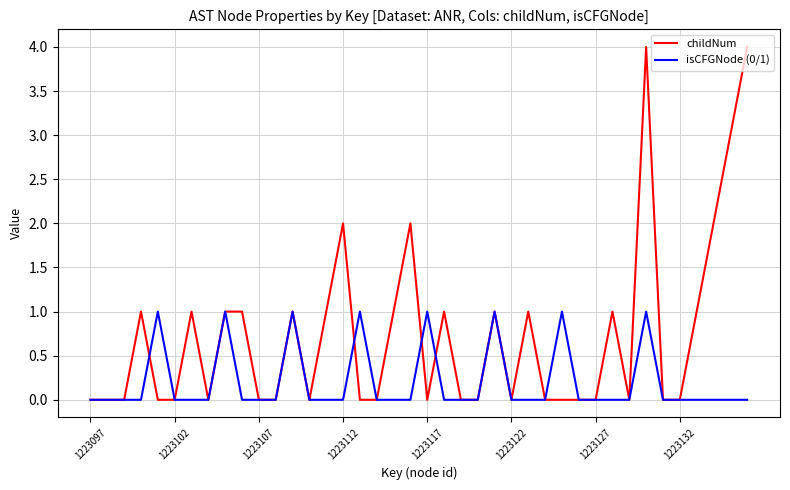

What is the greatest value displayed?

4